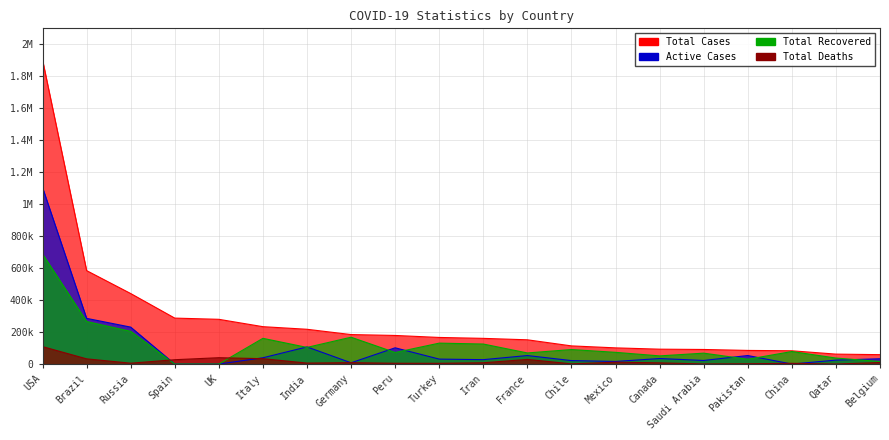

What is the sum of the Active Cases values at Canada and Germany?

42465